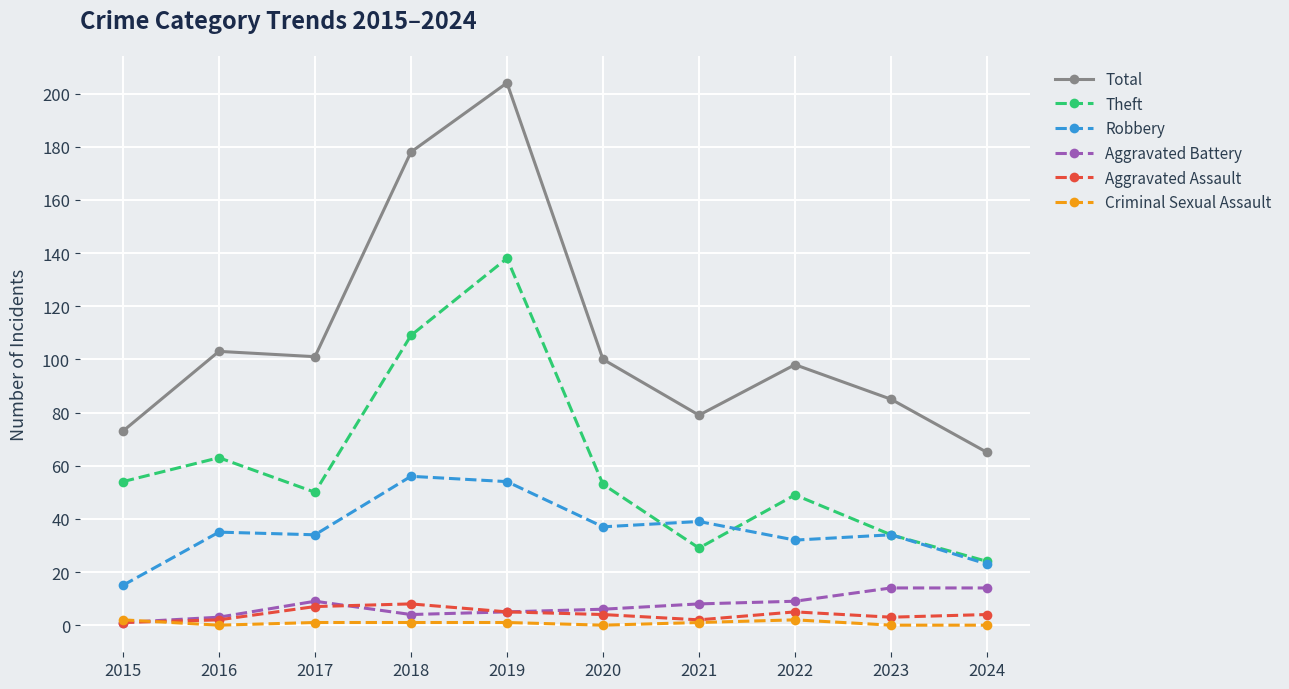

At which label does Robbery reach its peak?

2018